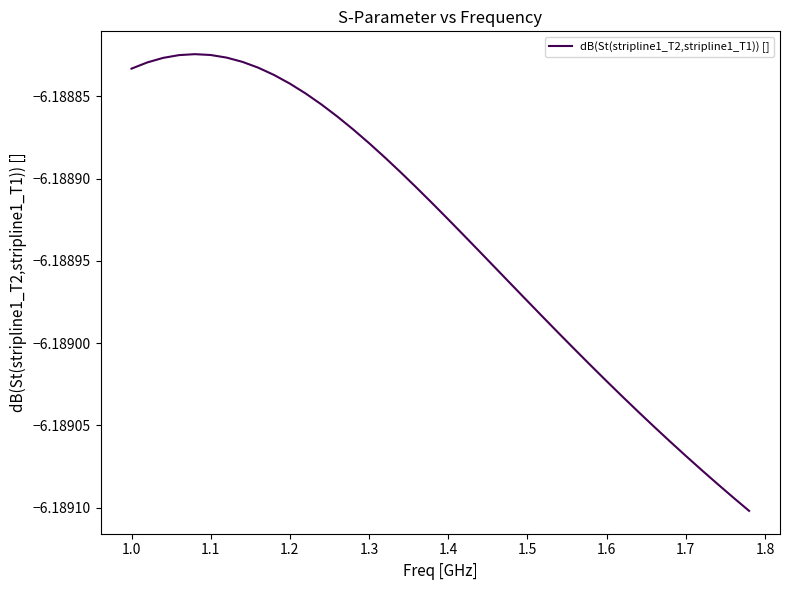

What is the sum of all values?

-247.6